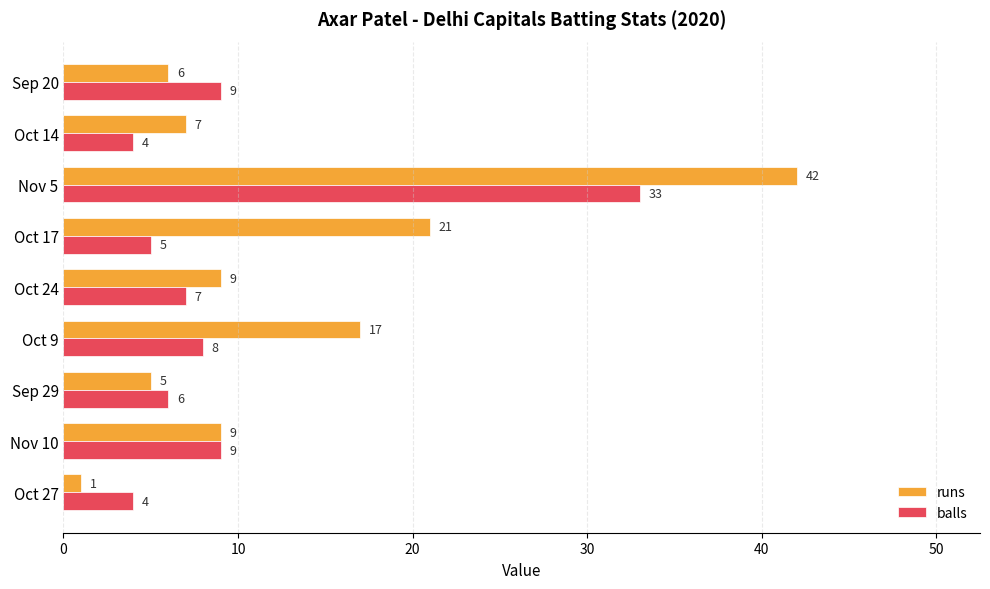

Where is runs nearest to the value 21?

Oct 17